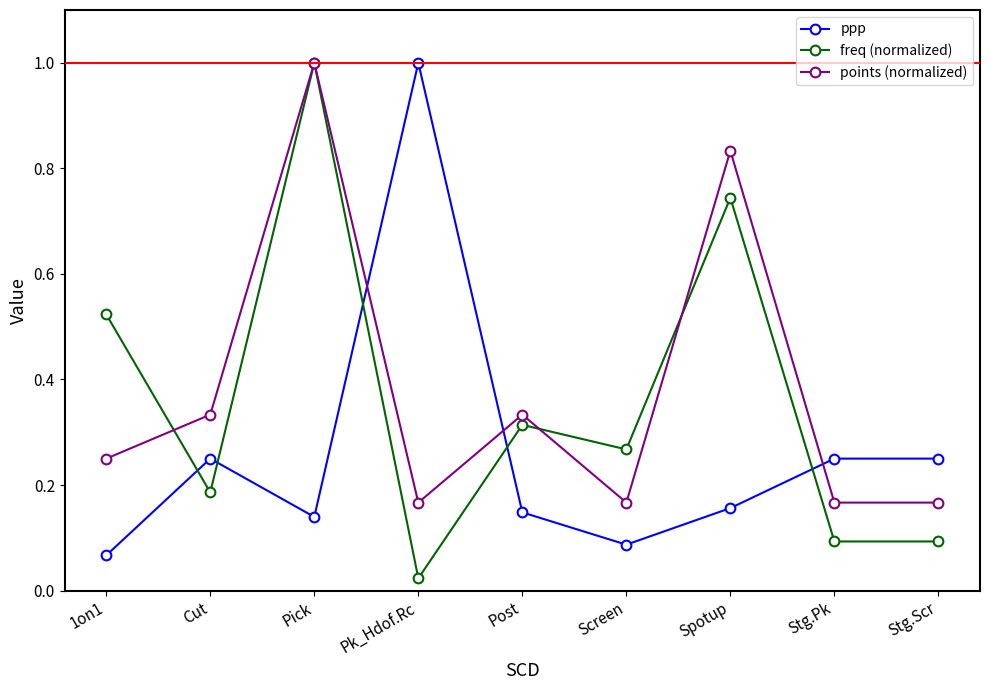

Between Pick and Stg.Pk, which series saw the biggest shift?

freq (normalized)